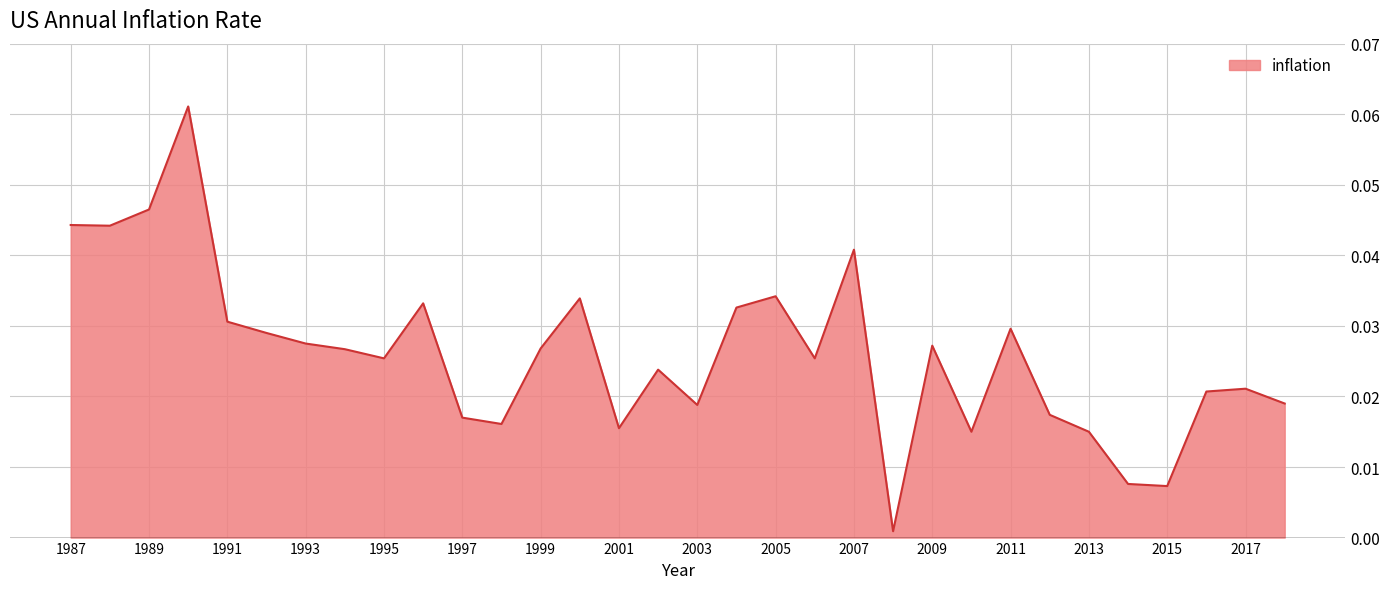

What is the maximum value shown in the chart?

0.1